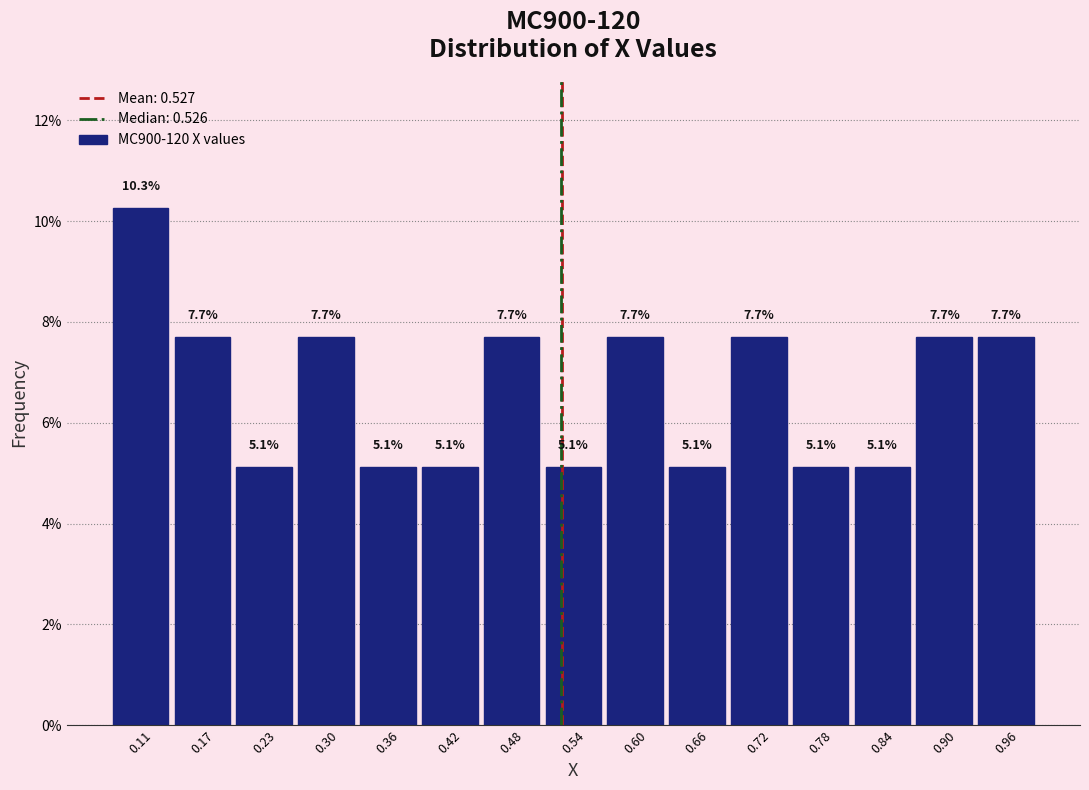

What is the height of the bar covering 0.93 to 0.99 on the x-axis? The bar edges are not printed on the chart, so give them approximately, as read against the axis.

7.7